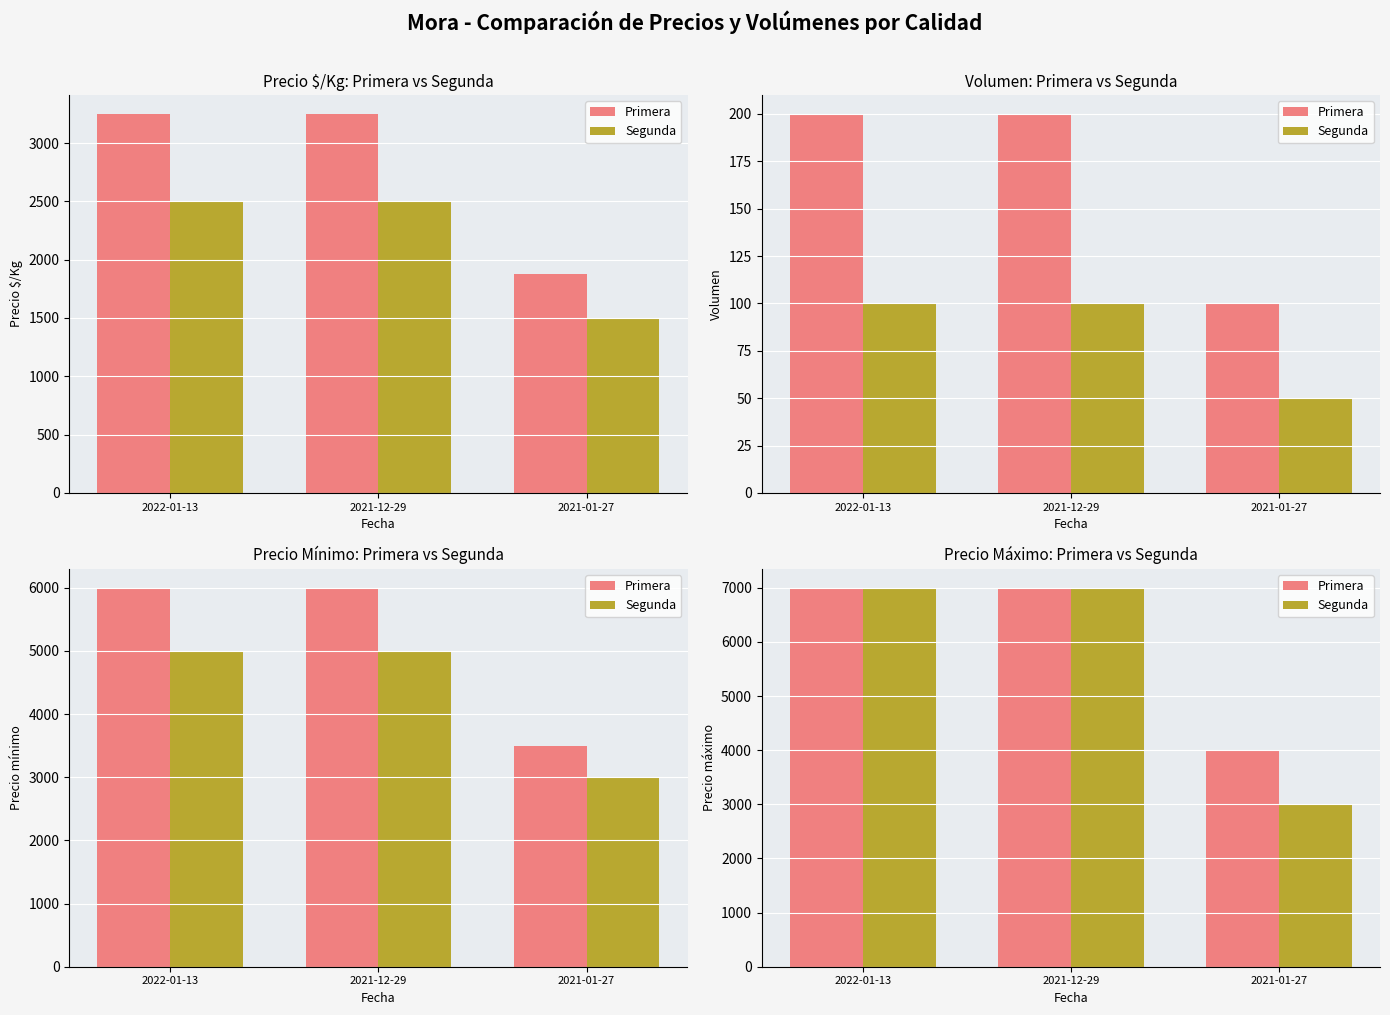

True or false: Segunda has a value of 7000 at 2021-12-29.

True